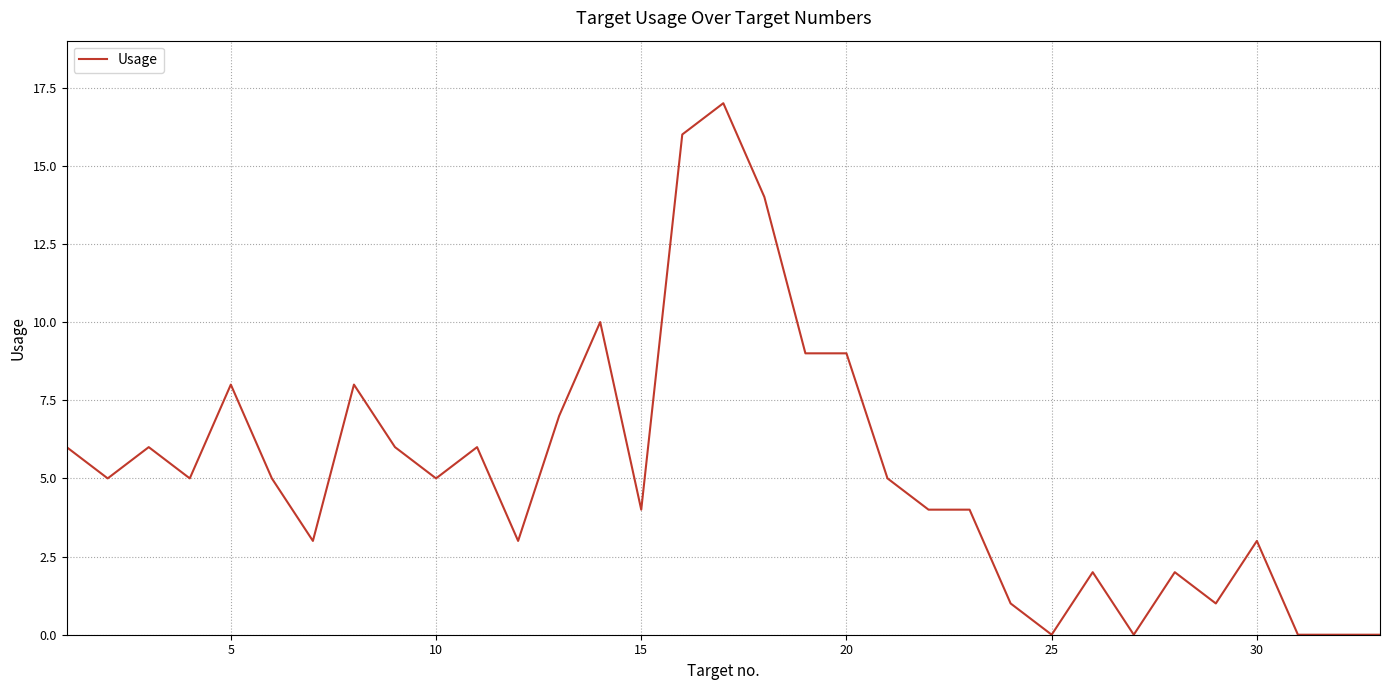

What is the maximum value shown in the chart?

17